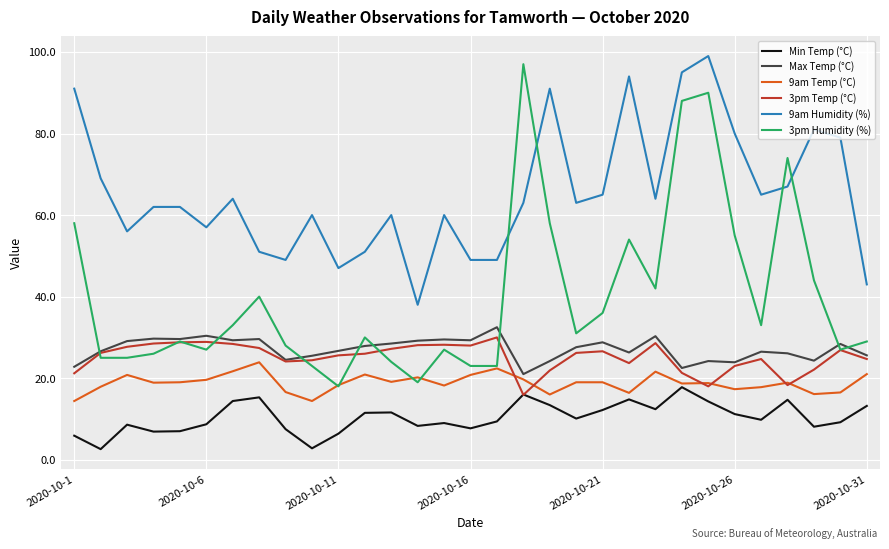

Is this an area chart (filled region under the line)?

No